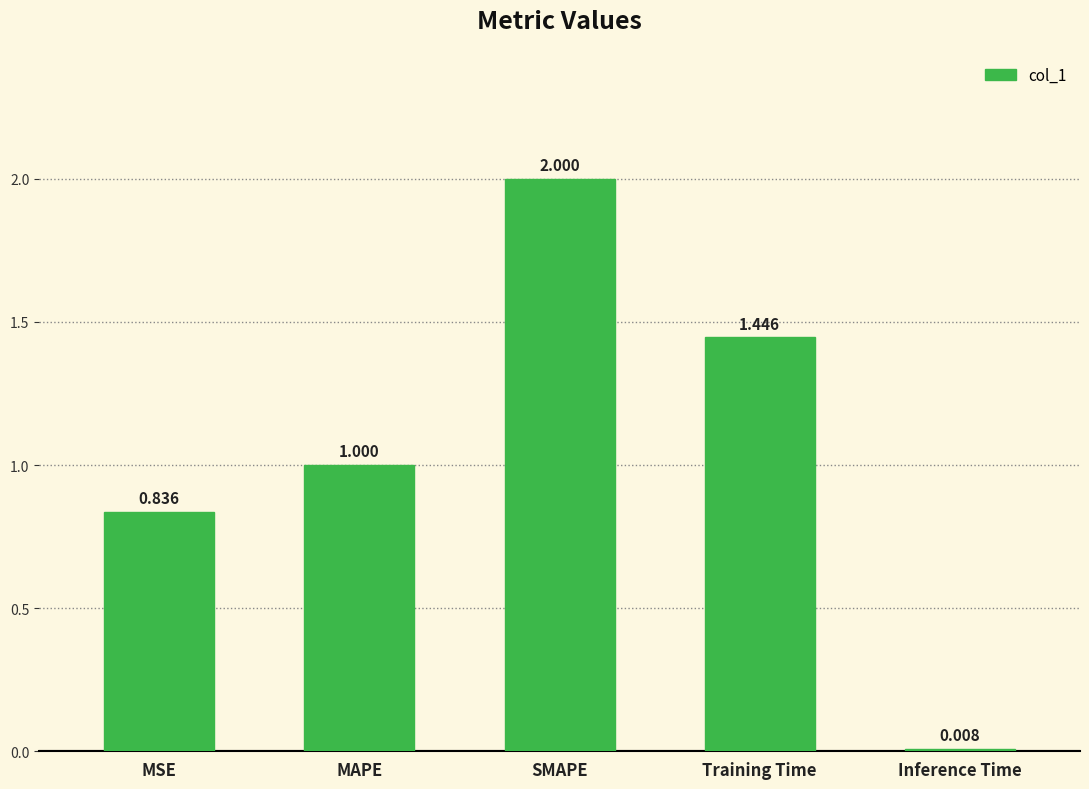

Which label corresponds to the smallest value in the chart?

Inference Time